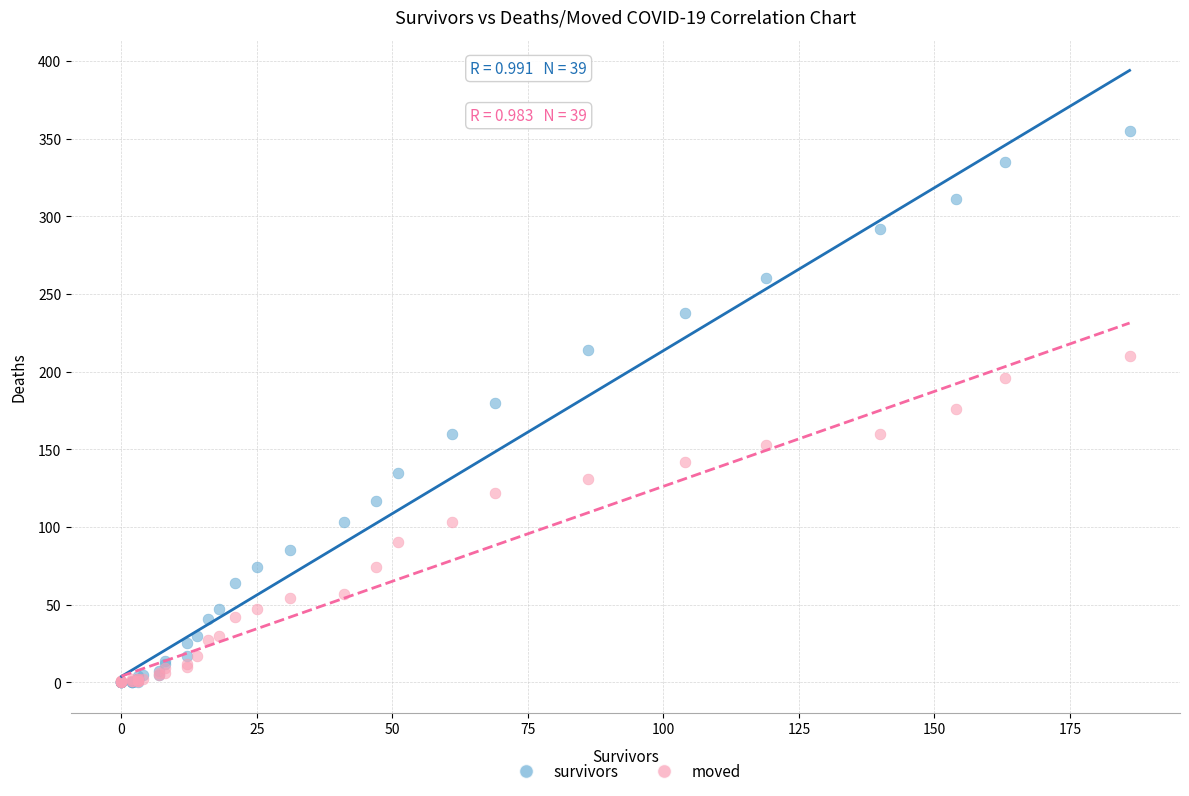

What are all the series names shown in the legend?

survivors, moved